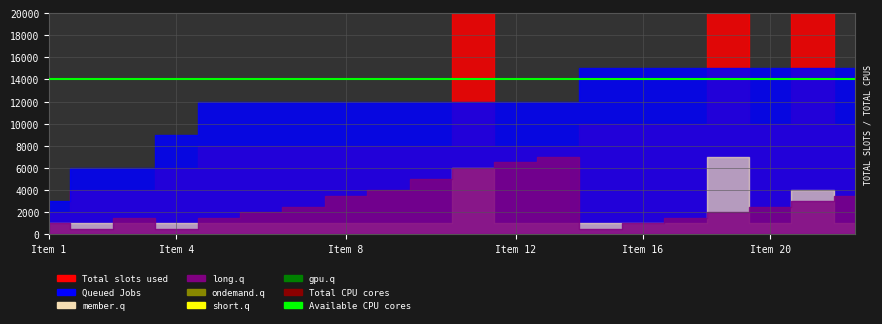

True or false: Total slots used and member.q intersect in this chart.

False